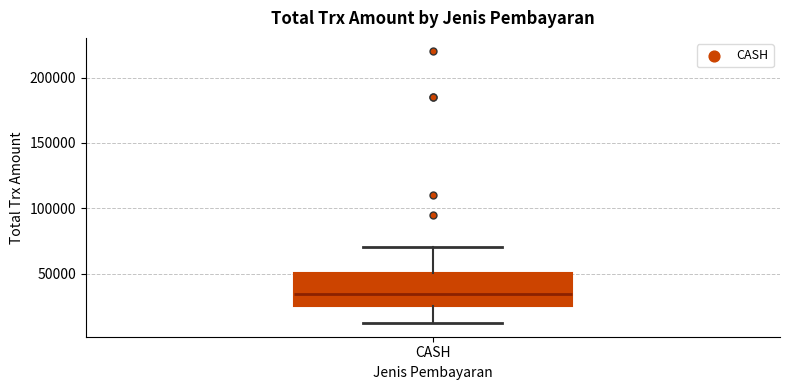

Read this box plot against the y-axis: the position of the median line, the range covered by the box, and the ends of both whiskers. The values are not printed on the chart, so give them approximately, as read against the axis.

median 35000, box 25000 to 50000, whiskers 10000 to 70000